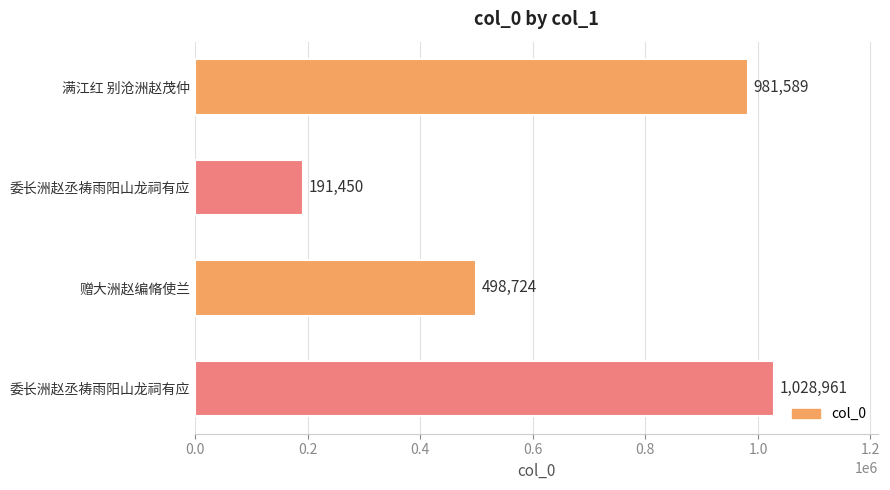

How many data points does each series have?

4